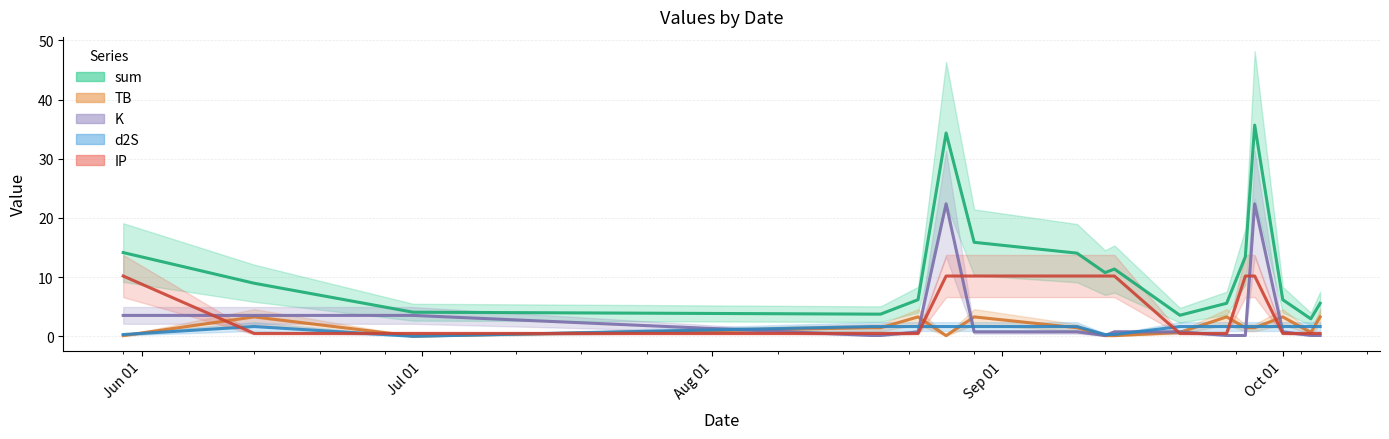

Reading left to right, extract all data points from this chart.

sum: 14.2	9.0	4.1	3.8	3.8	6.2	34.4	15.9	14.1	10.8	11.4	3.6	5.6	13.5	35.7	6.2	3.0	5.6
TB: 0.1	3.3	0.0	1.5	1.5	3.3	0.1	3.3	1.5	0.1	0.1	0.7	3.3	1.5	1.5	3.3	0.7	3.3
K: 3.5	3.5	3.5	0.1	0.1	0.8	22.4	0.8	0.8	0.1	0.8	0.8	0.1	0.1	22.4	0.8	0.1	0.1
d2S: 0.3	1.7	0.0	1.7	1.7	1.7	1.7	1.7	1.7	0.3	0.3	1.7	1.7	1.7	1.7	1.7	1.7	1.7
IP: 10.2	0.5	0.5	0.5	0.5	0.5	10.2	10.2	10.2	10.2	10.2	0.5	0.5	10.2	10.2	0.5	0.5	0.5